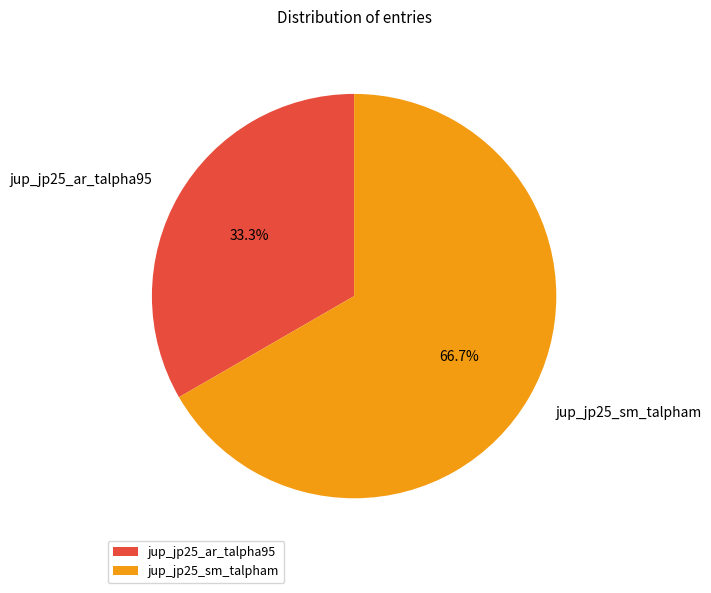

Rank the categories by value from lowest to highest.

jup_jp25_ar_talpha95, jup_jp25_sm_talpham